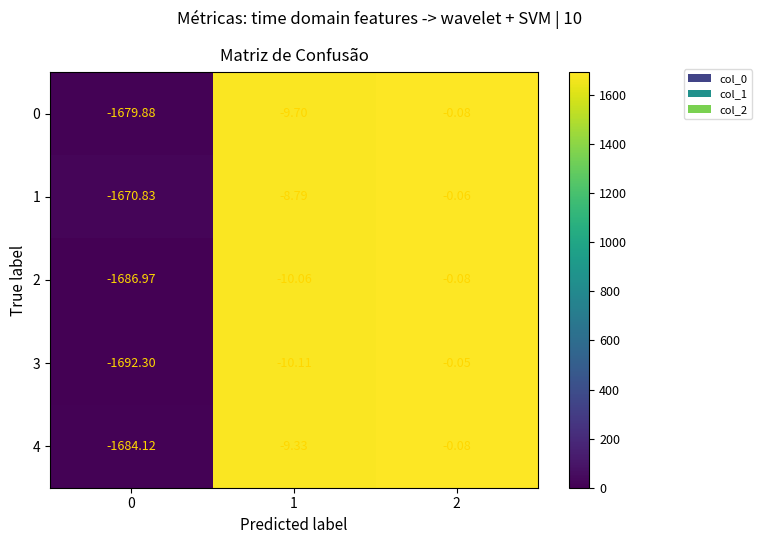

Is the value of 3 at 0 greater than the value of 2 at 2?

No